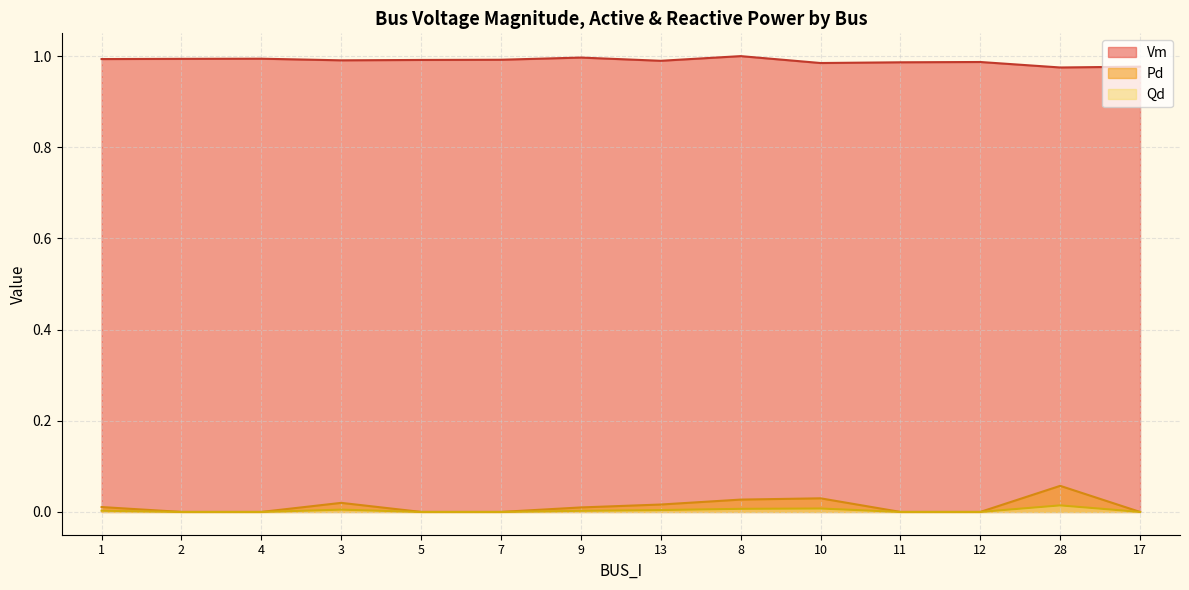

Rank the series by their maximum value, from highest to lowest.

Vm, Pd, Qd